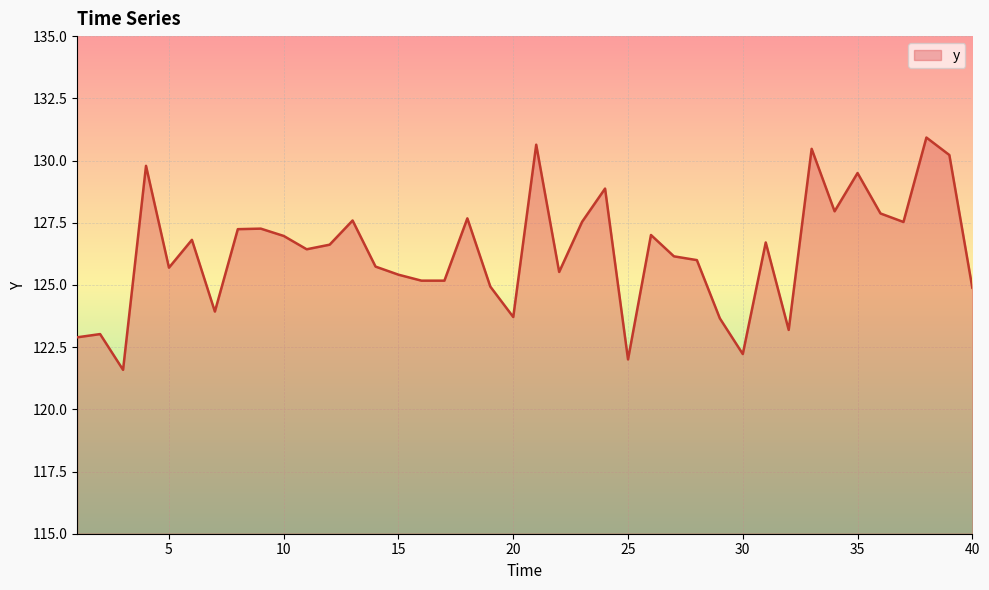

What is the greatest value displayed?

130.9